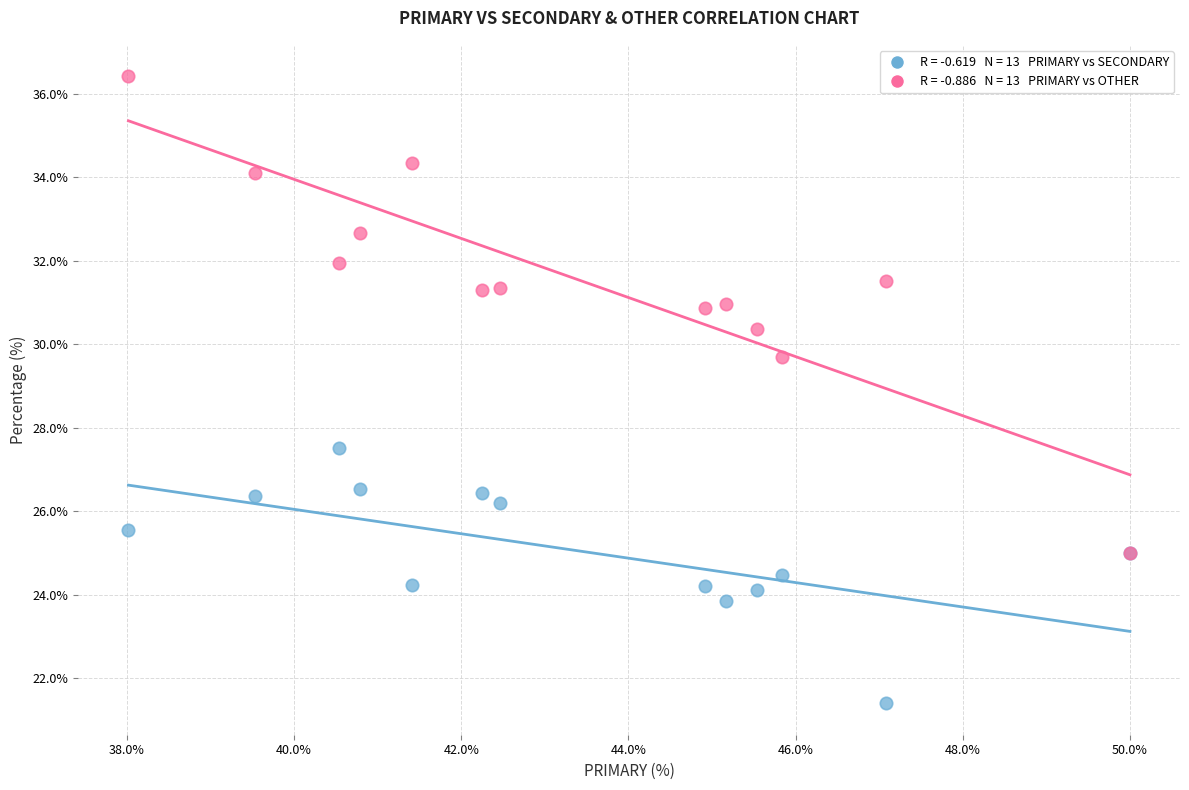

Across all series, what Y value is closest to 28?

27.5